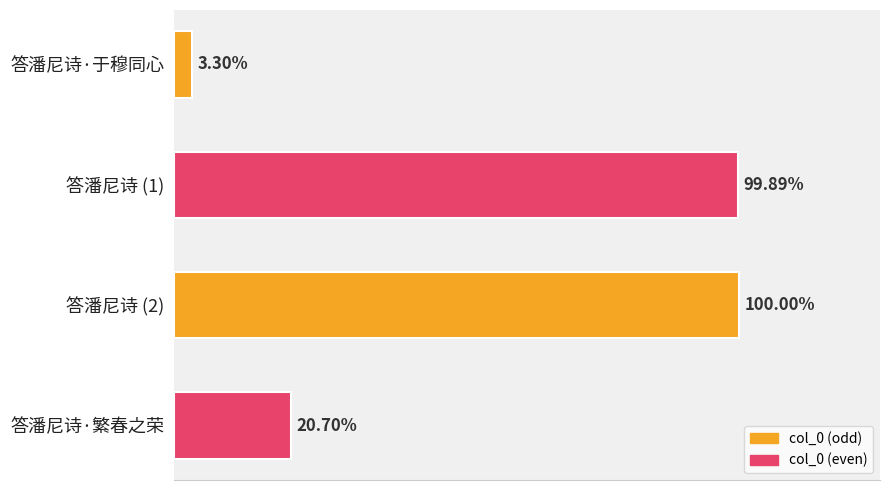

Does the chart contain any negative values?

No